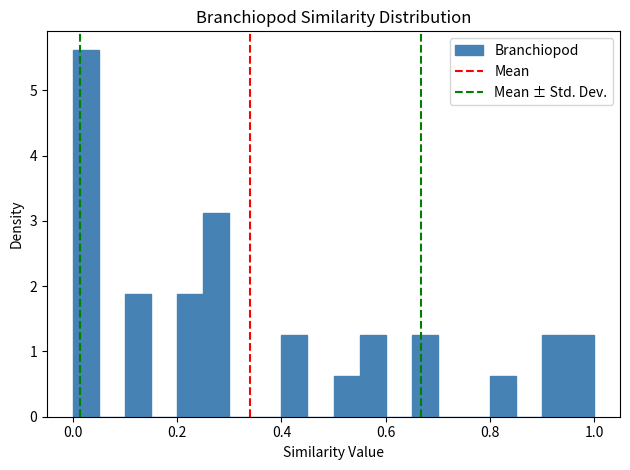

Around what value on the x-axis is the tallest bar? Give the approximate position of its centre, as read against the axis.

0.02